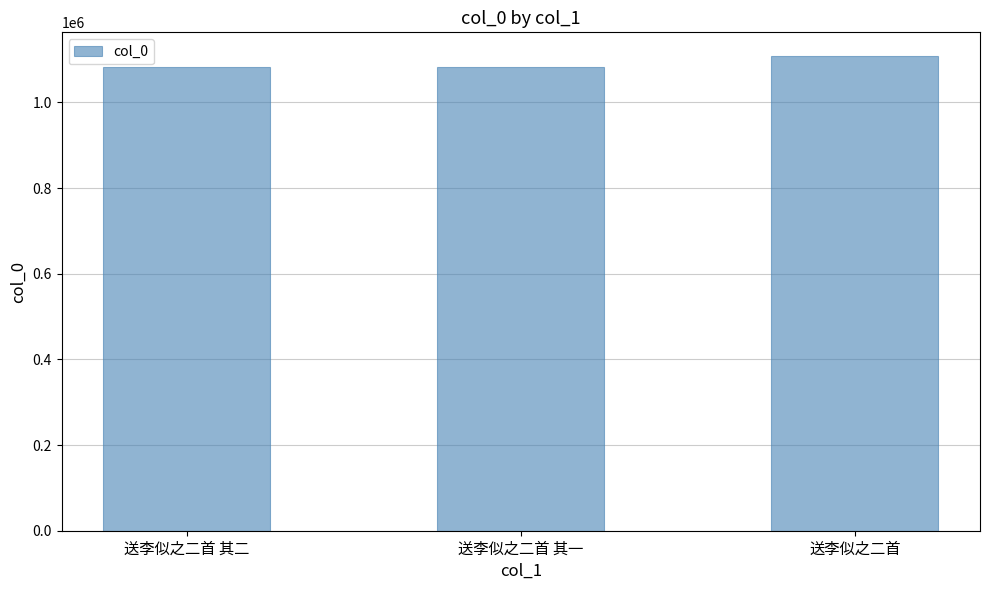

What is the difference between the values at 送李似之二首 其一 and 送李似之二首?

26033